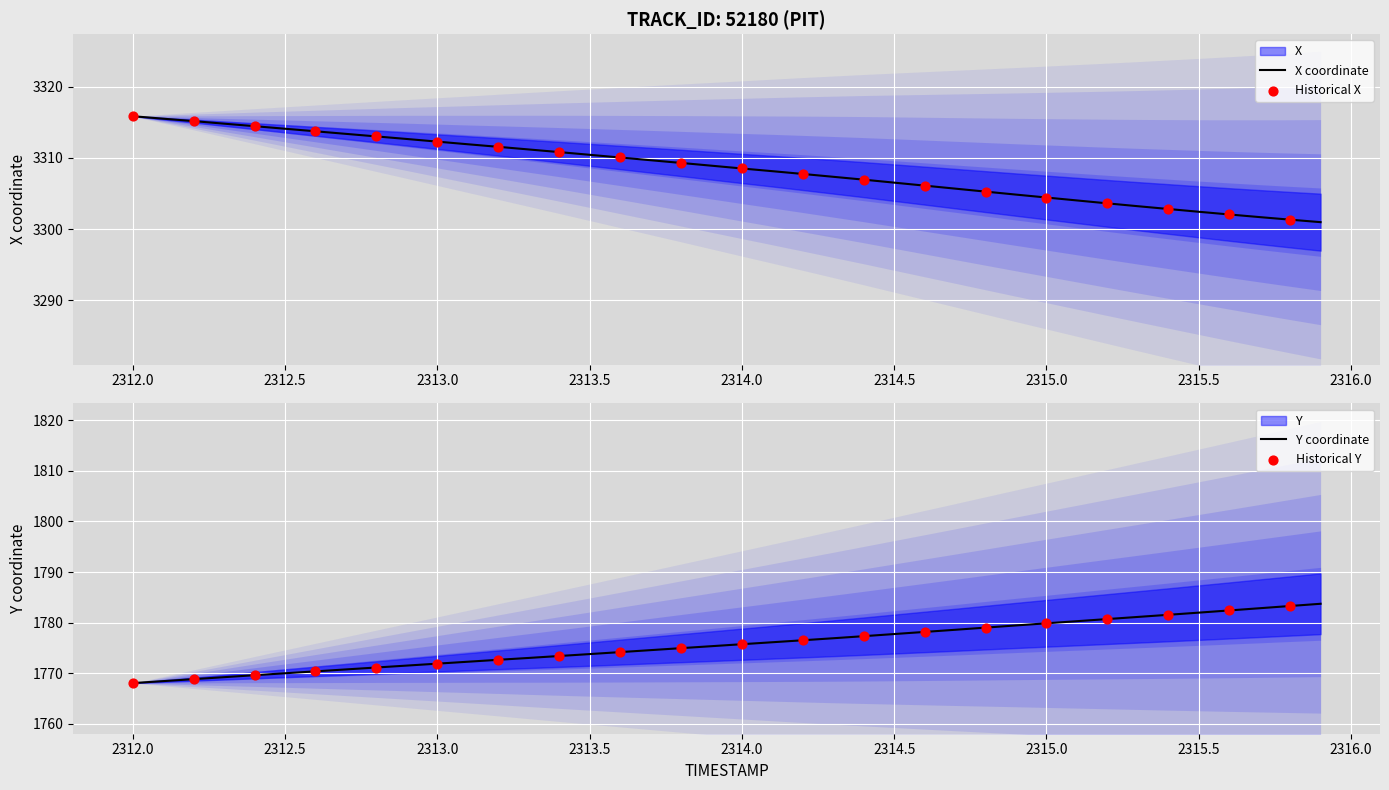

At which category is the sum across all series the highest?

2315.9